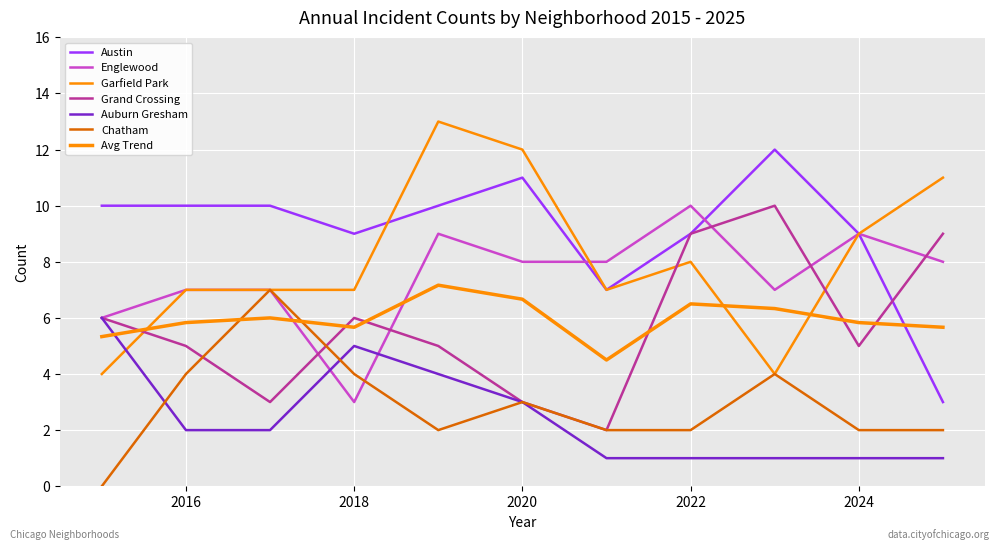

Which series has the largest range (max minus min)?

Austin